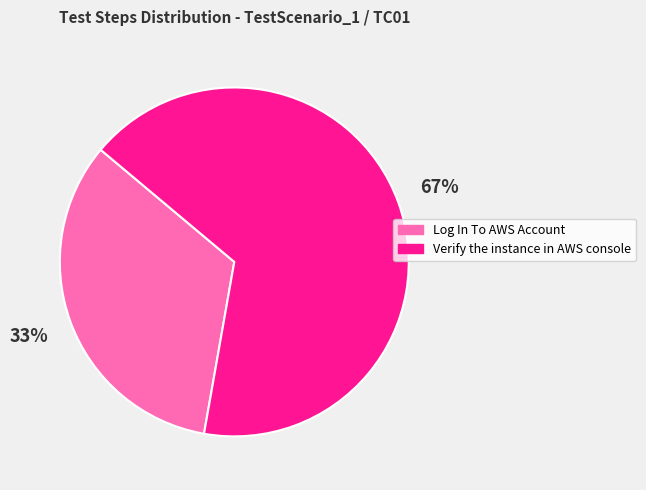

Count the number of slices in the pie.

2